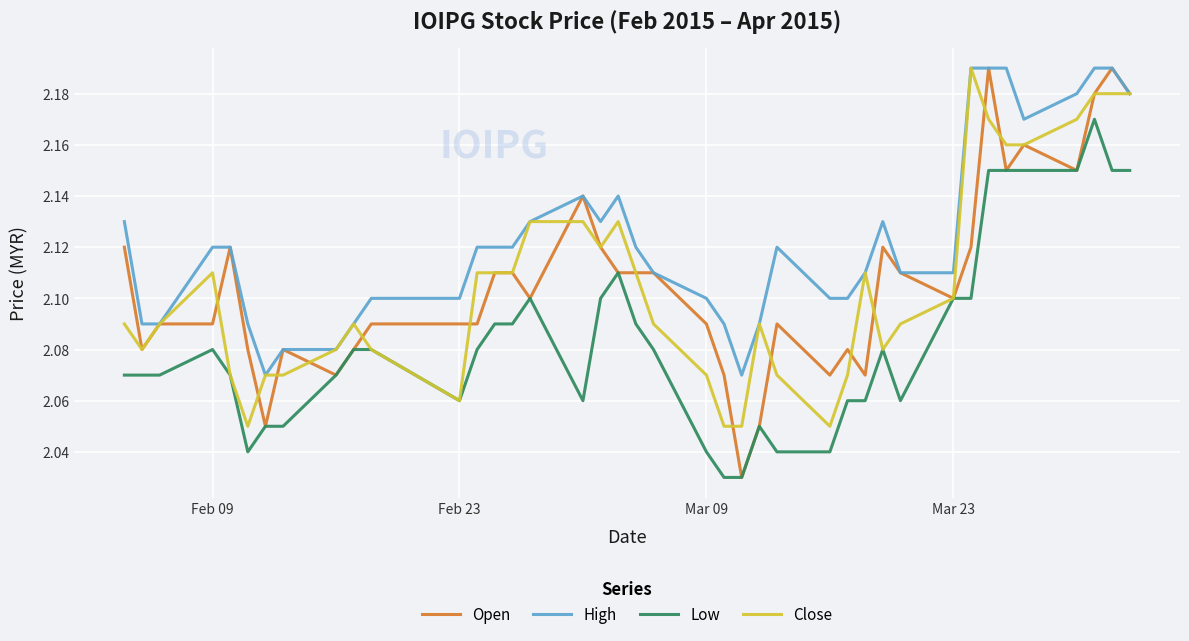

Which series has the largest total across all categories?

High